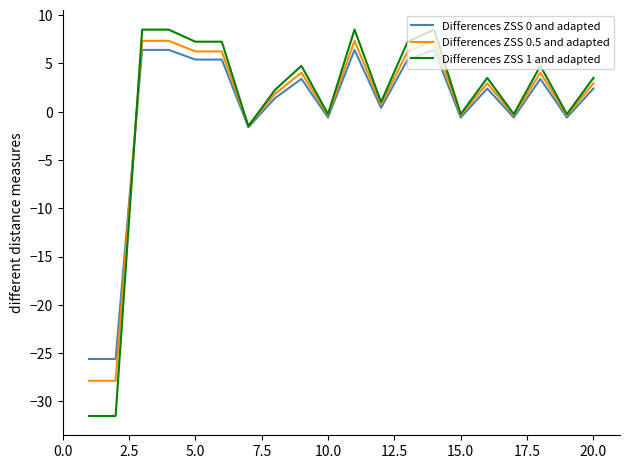

Which series has the widest spread of values?

Differences ZSS 1 and adapted